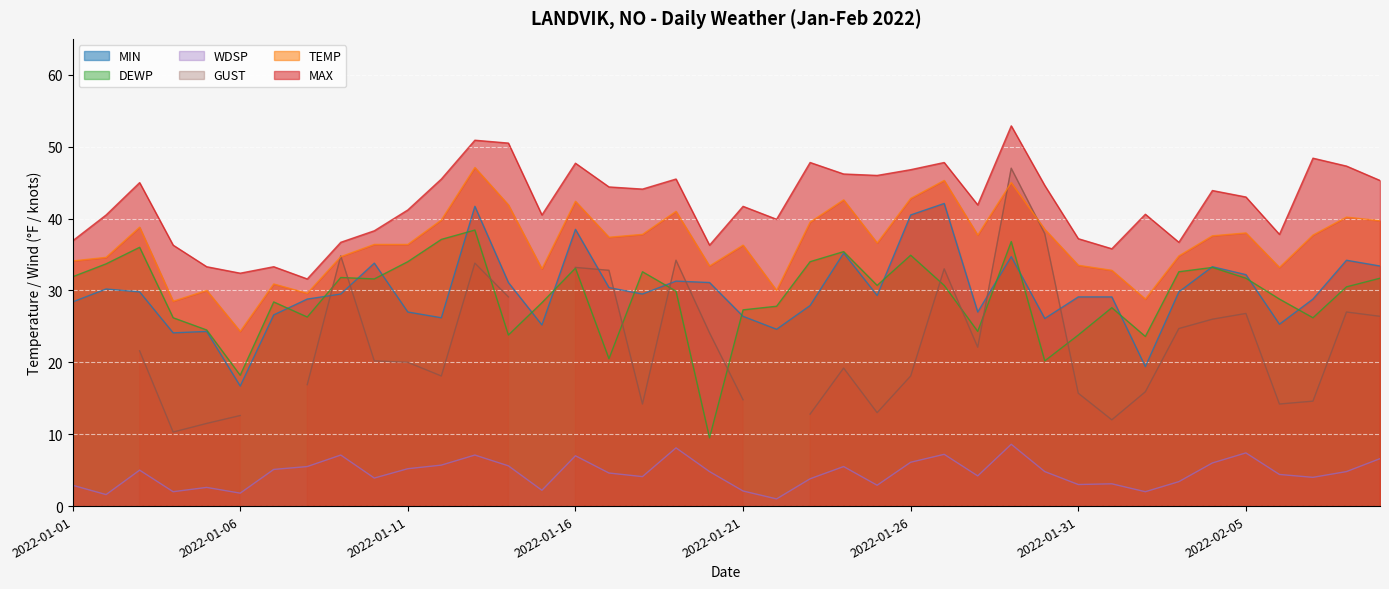

List the labels in order of WDSP value, smallest first.

2022-01-22, 2022-01-02, 2022-01-06, 2022-01-04, 2022-02-02, 2022-01-21, 2022-01-15, 2022-01-05, 2022-01-01, 2022-01-25, 2022-01-31, 2022-02-01, 2022-02-03, 2022-01-23, 2022-01-10, 2022-02-07, 2022-01-18, 2022-01-28, 2022-02-06, 2022-01-17, 2022-01-20, 2022-01-30, 2022-02-08, 2022-01-03, 2022-01-07, 2022-01-11, 2022-01-08, 2022-01-24, 2022-01-14, 2022-01-12, 2022-02-04, 2022-01-26, 2022-02-09, 2022-01-16, 2022-01-09, 2022-01-13, 2022-01-27, 2022-02-05, 2022-01-19, 2022-01-29